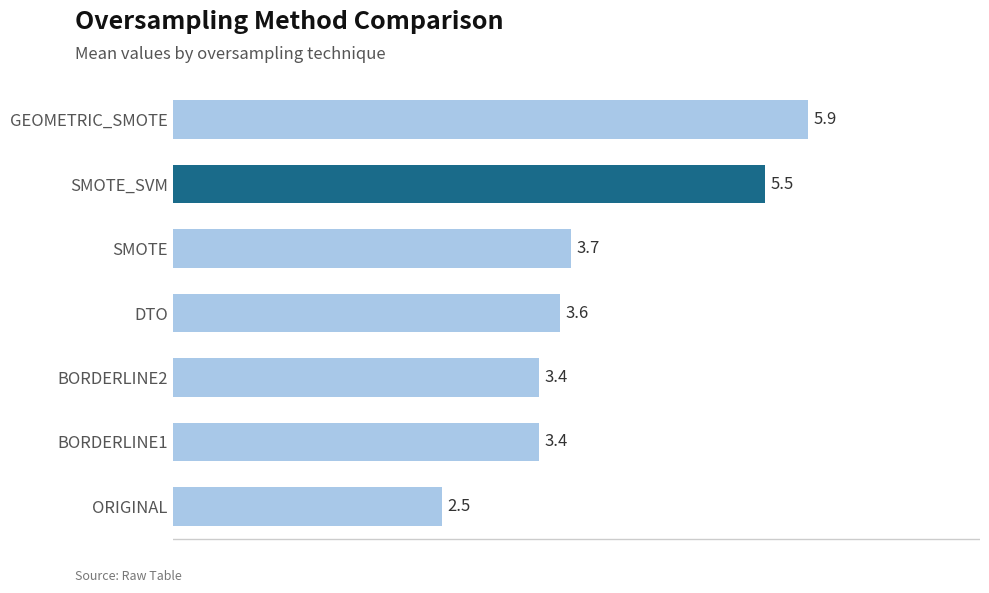

Approximately how many times larger is the value at BORDERLINE2 compared to ORIGINAL?

1.4